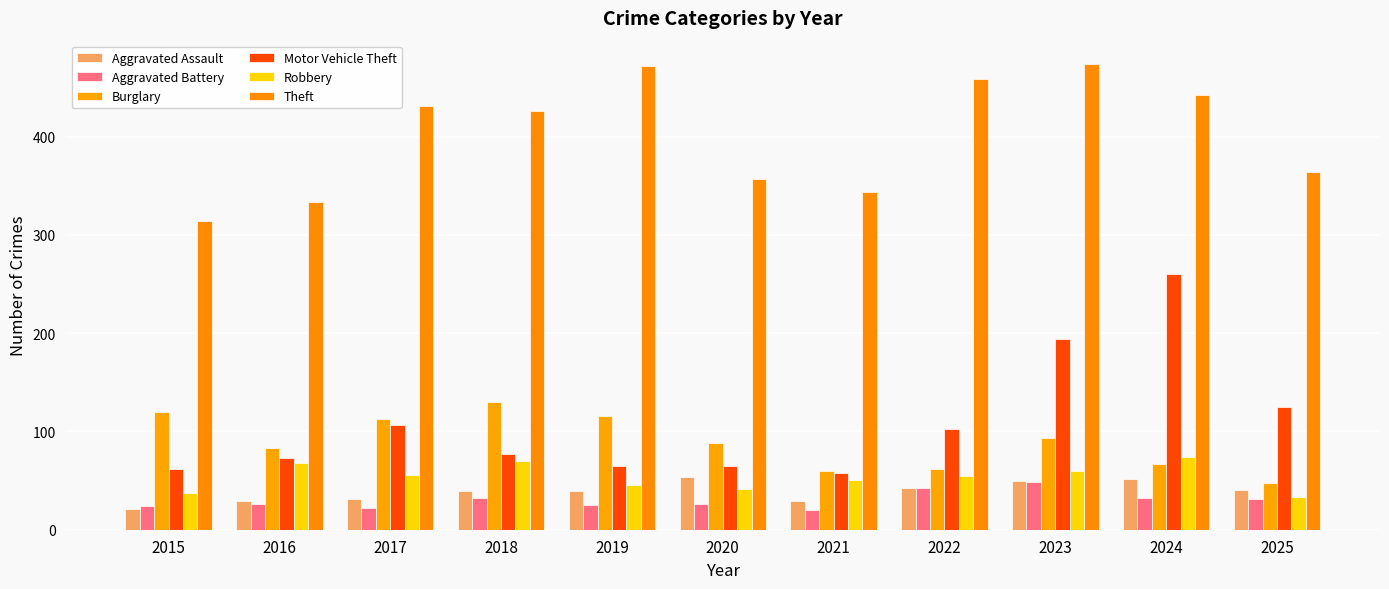

Count the number of data series in this chart.

6